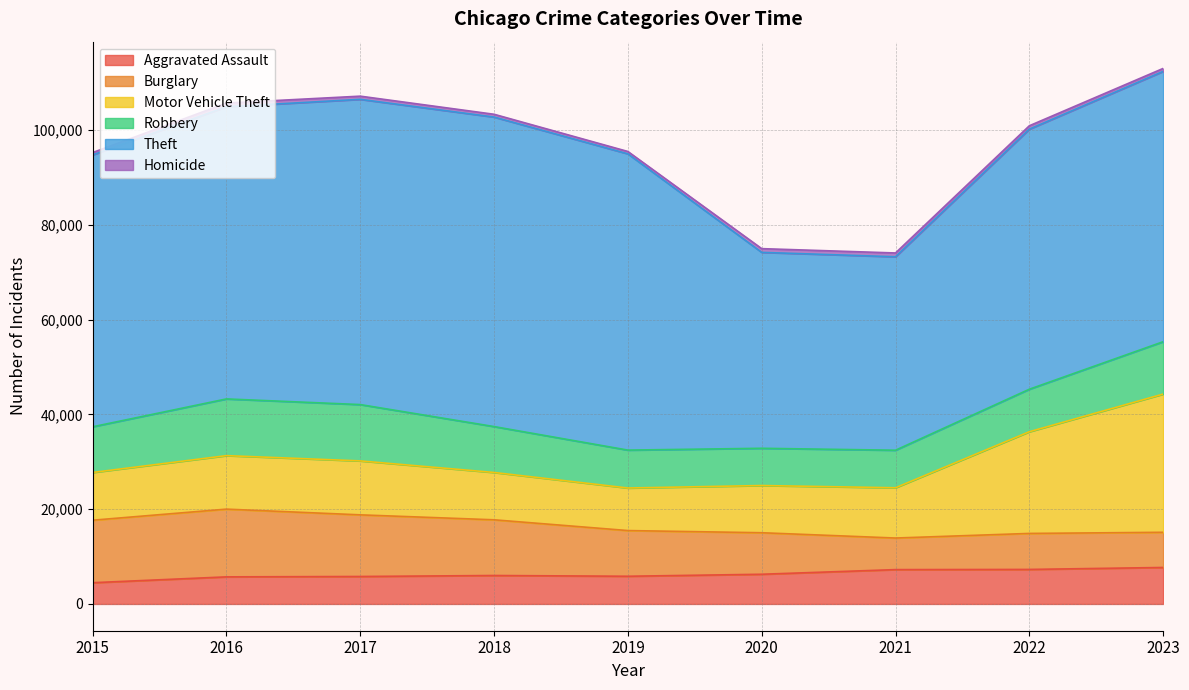

How many lines are shown in the chart?

6